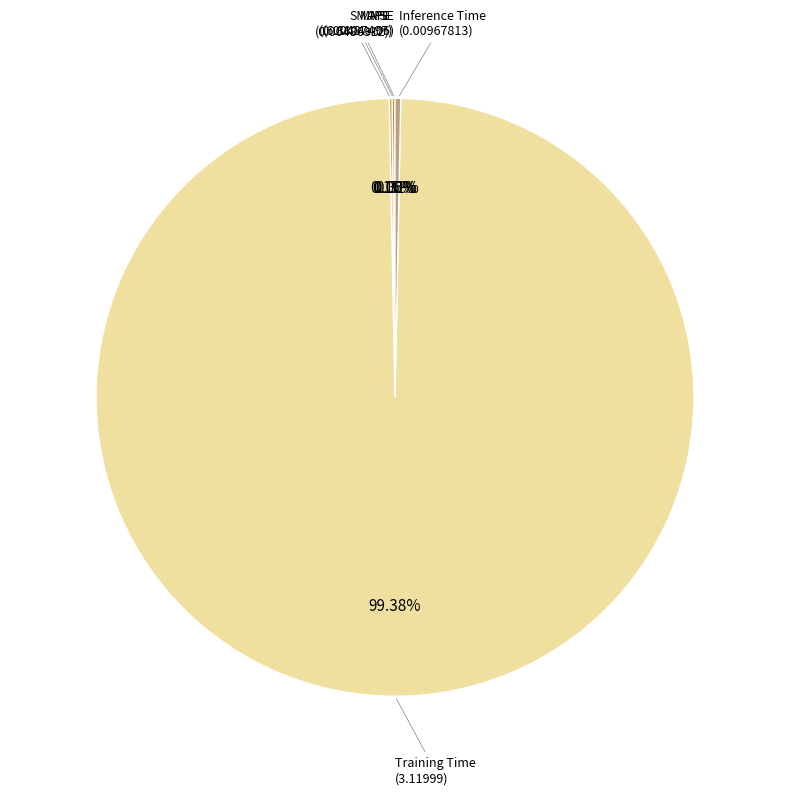

Is there a majority slice in this chart?

Yes